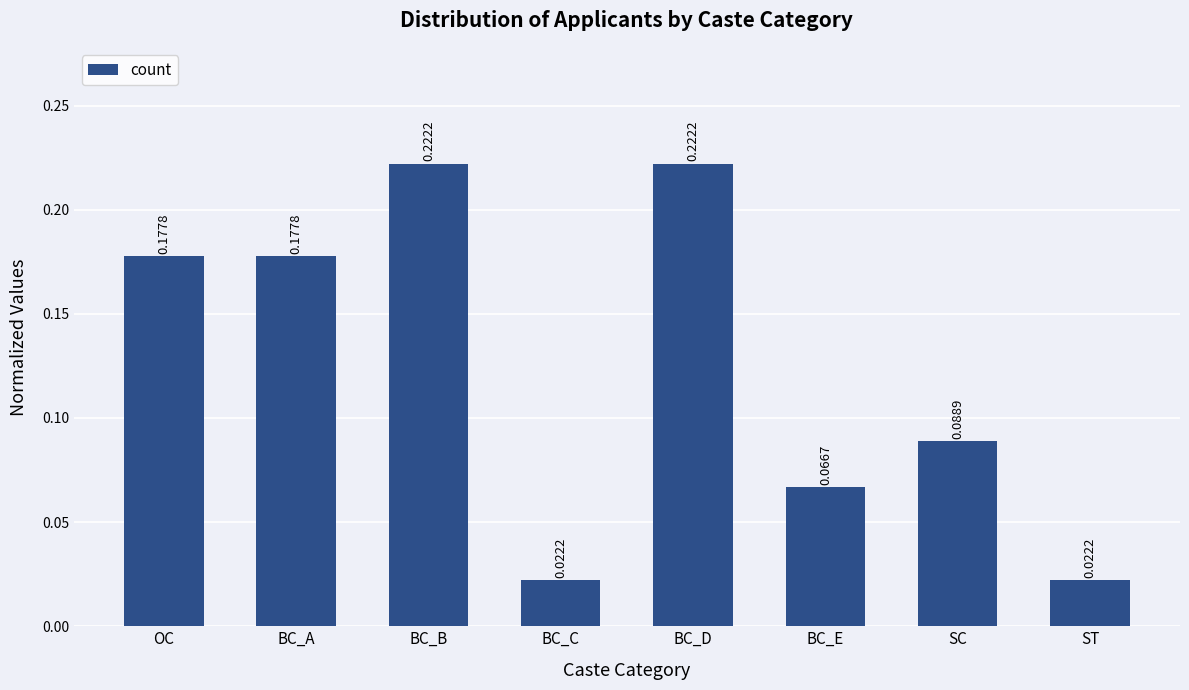

Which has a higher value, BC_B or ST?

BC_B